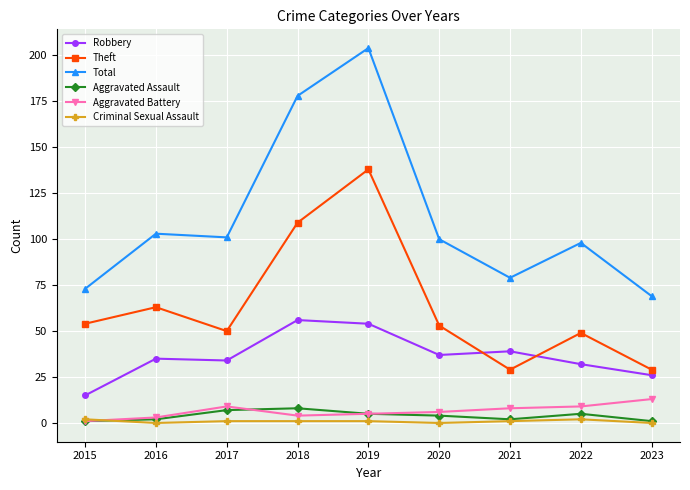

What is the difference between the second highest and second lowest values in the Total series?

105